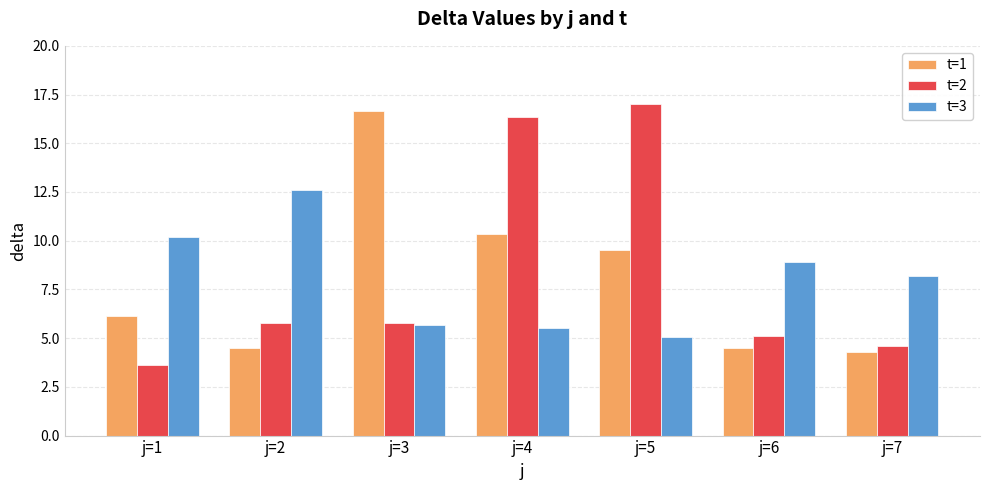

Reading left to right, extract all data points from this chart.

t=1: j=1=6.2	j=2=4.5	j=3=16.7	j=4=10.4	j=5=9.5	j=6=4.5	j=7=4.3
t=2: j=1=3.6	j=2=5.8	j=3=5.8	j=4=16.4	j=5=17.0	j=6=5.1	j=7=4.6
t=3: j=1=10.2	j=2=12.6	j=3=5.7	j=4=5.5	j=5=5.1	j=6=8.9	j=7=8.2